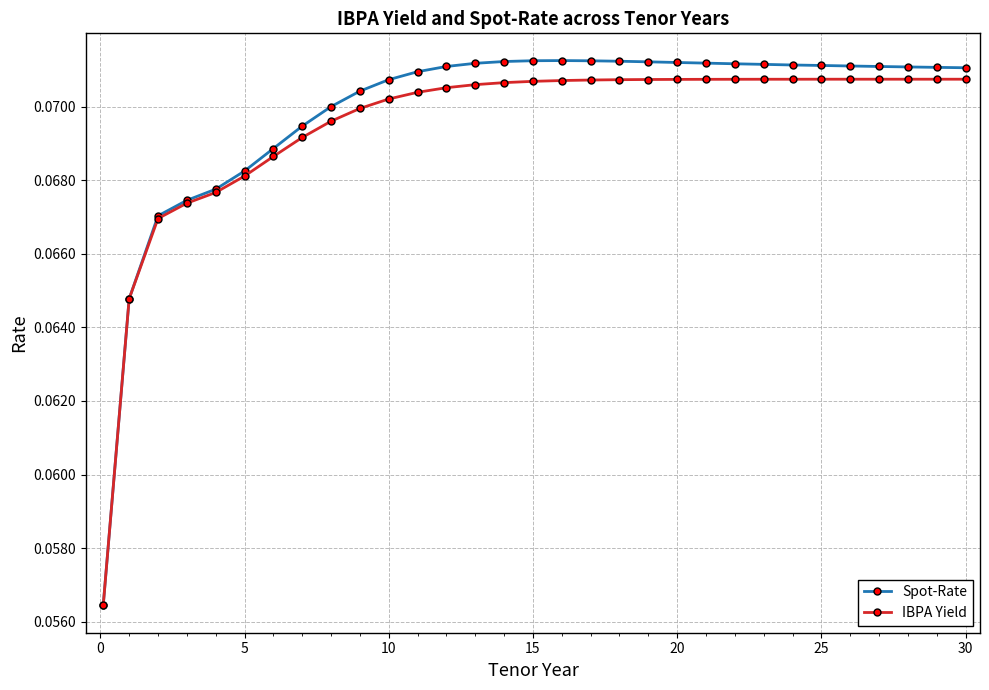

Which series has the largest range (max minus min)?

Spot-Rate